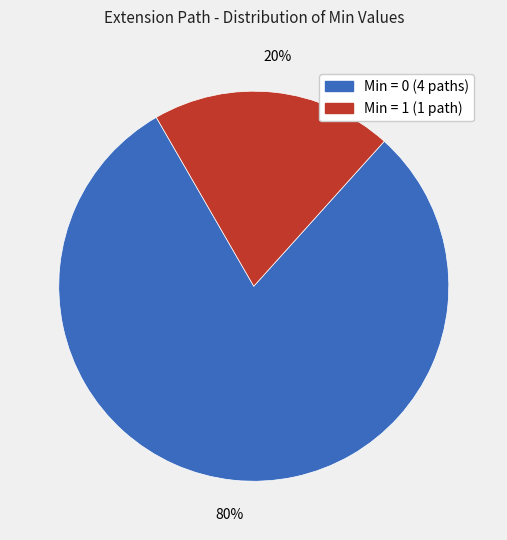

To the nearest percent, what is the average slice percentage?

50%